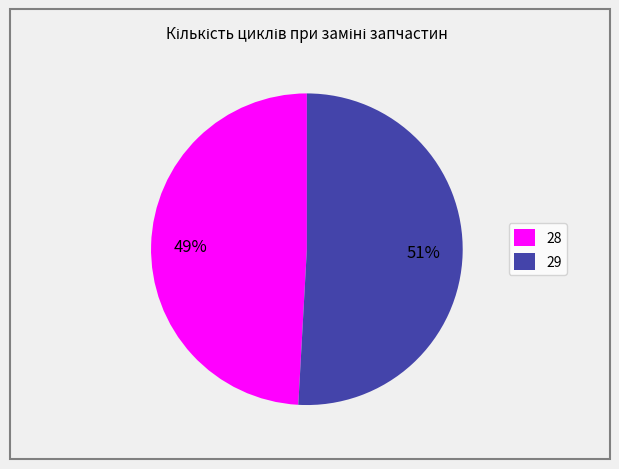

True or false: 28 accounts for 49% of the total.

True